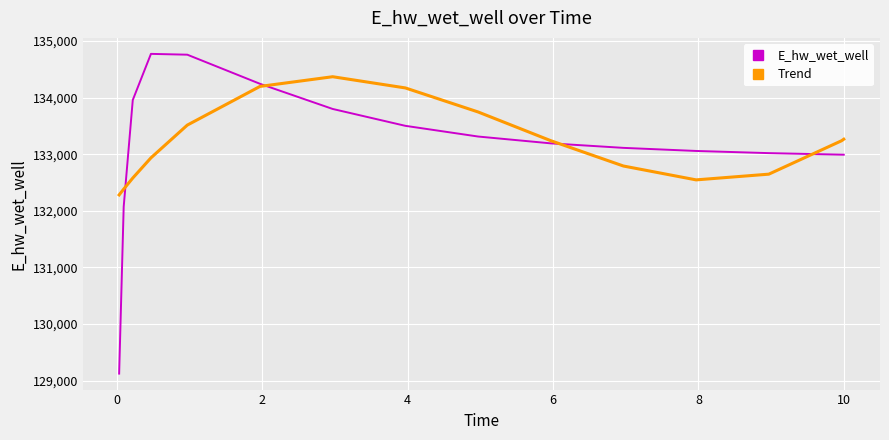

Does the chart have visible grid lines?

Yes